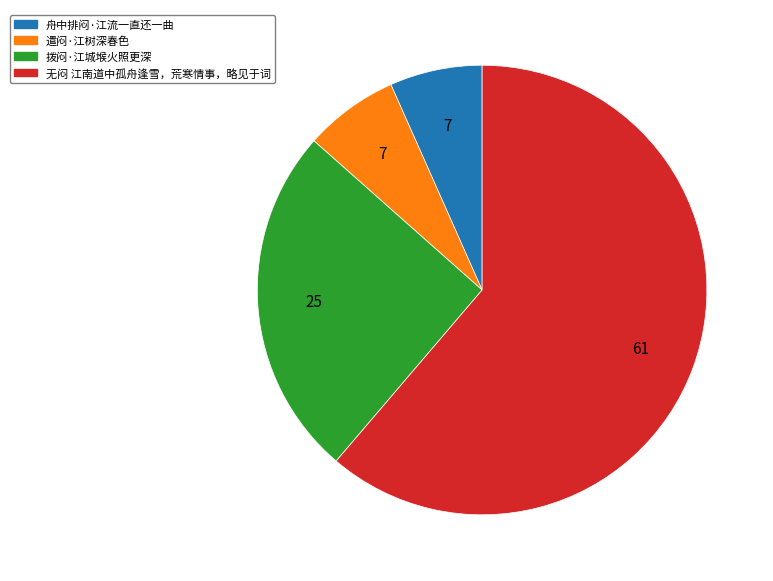

What is the ratio of the value at 遣闷·江树深春色 to the value at 舟中排闷·江流一直还一曲?

1.0